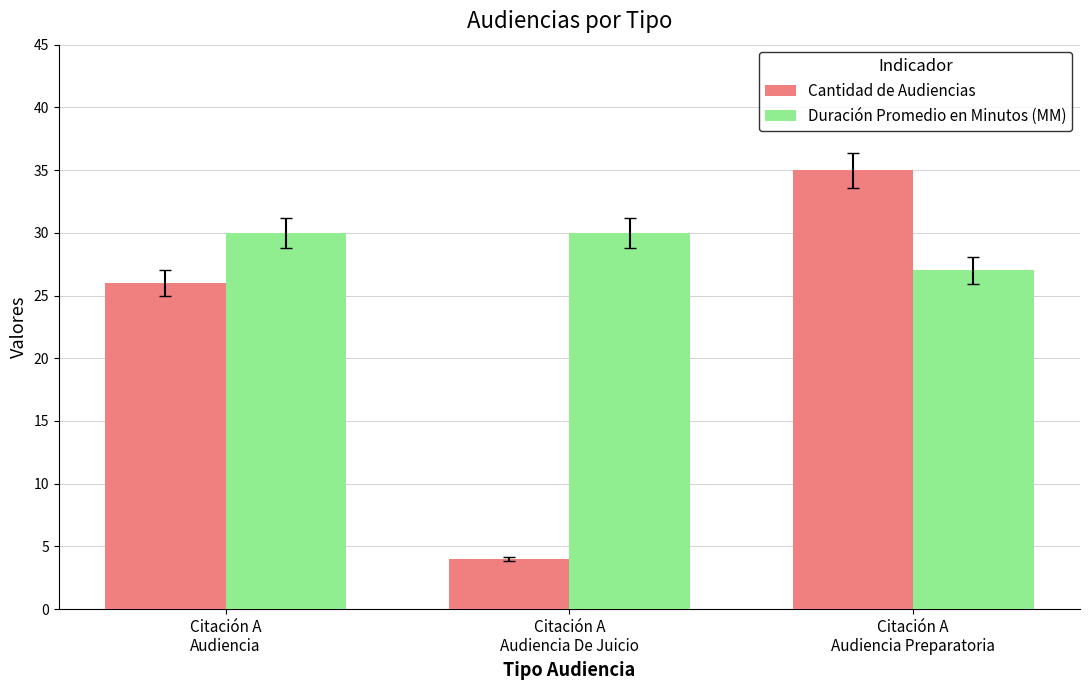

List the series in order of their overall mean, lowest first.

Cantidad de Audiencias, Duración Promedio en Minutos (MM)